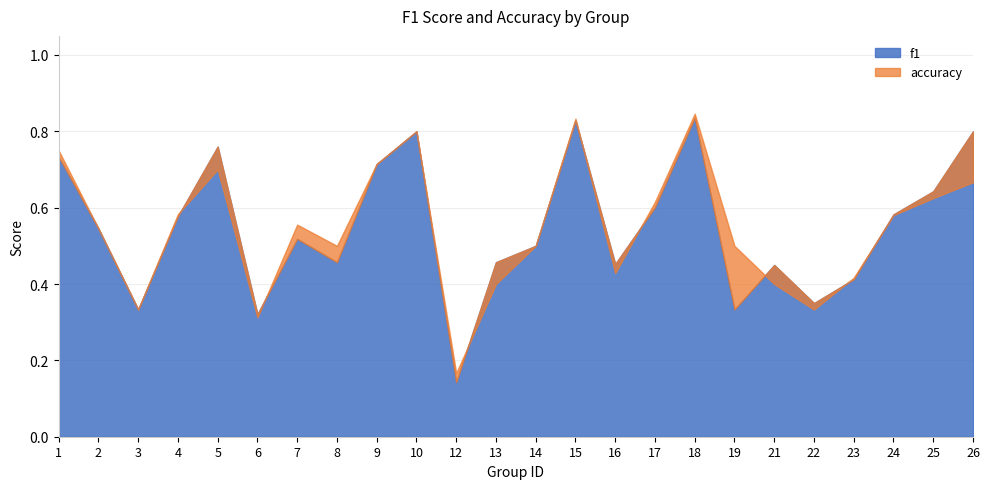

Rank the categories by f1 value from lowest to highest.

12, 6, 3, 19, 22, 23, 21, 16, 8, 13, 14, 7, 2, 4, 24, 17, 25, 9, 1, 5, 10, 26, 15, 18